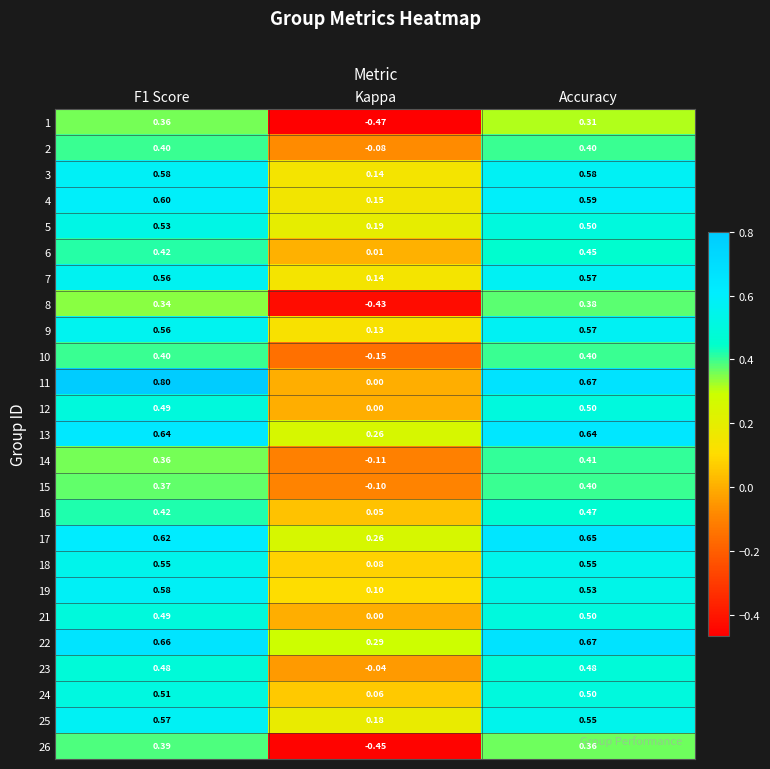

At which label is 12 closest to 0?

Kappa